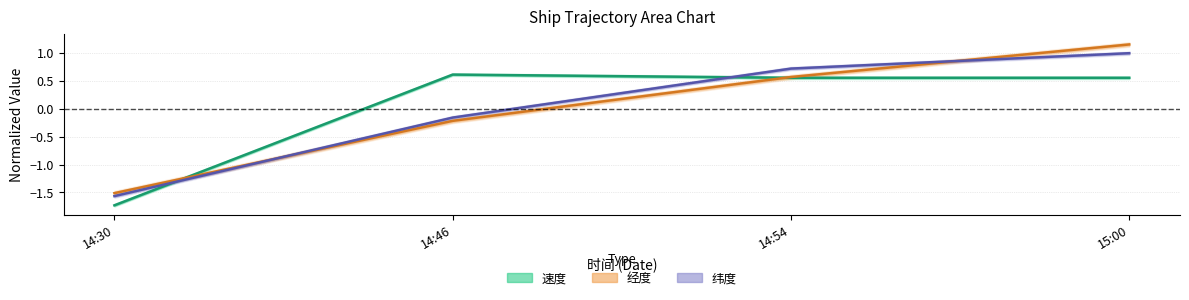

Which series has the largest range (max minus min)?

经度